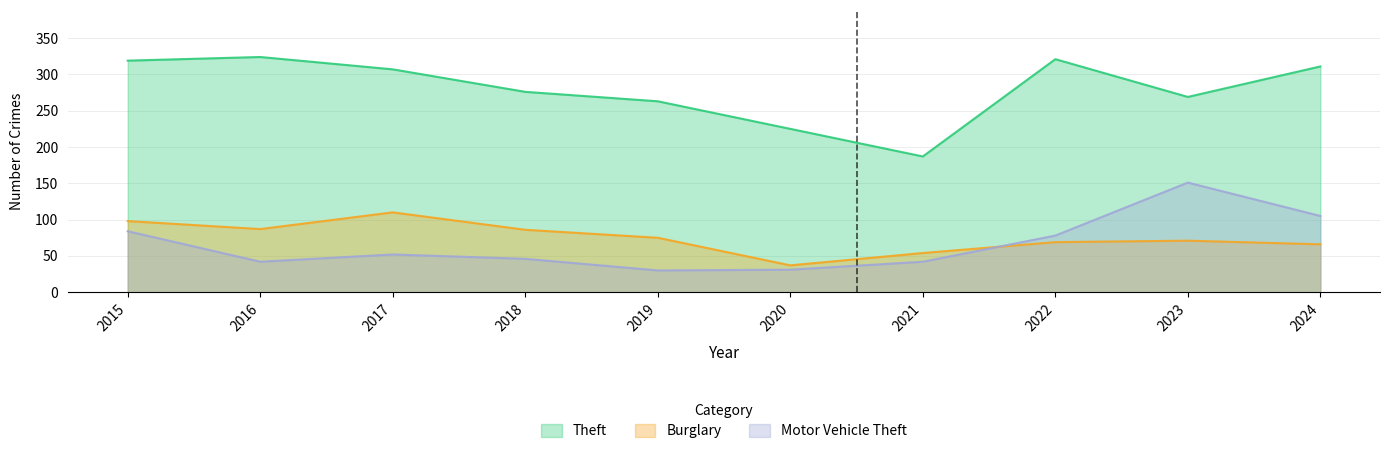

Which category has the highest value in the Burglary series?

2017